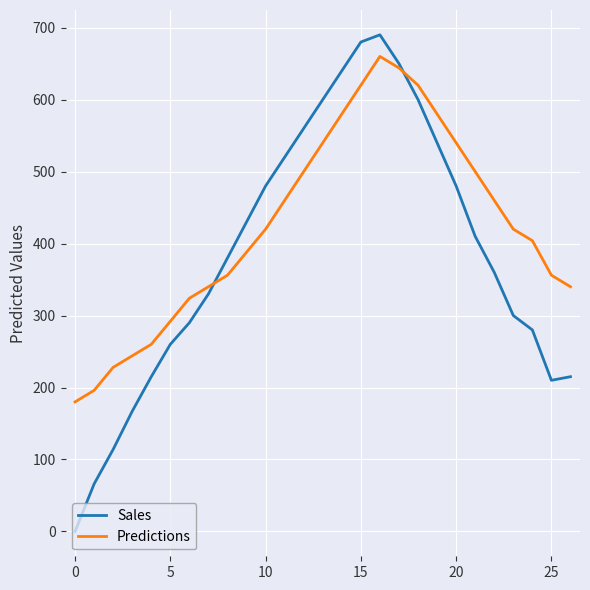

Which series has the largest total across all categories?

Predictions